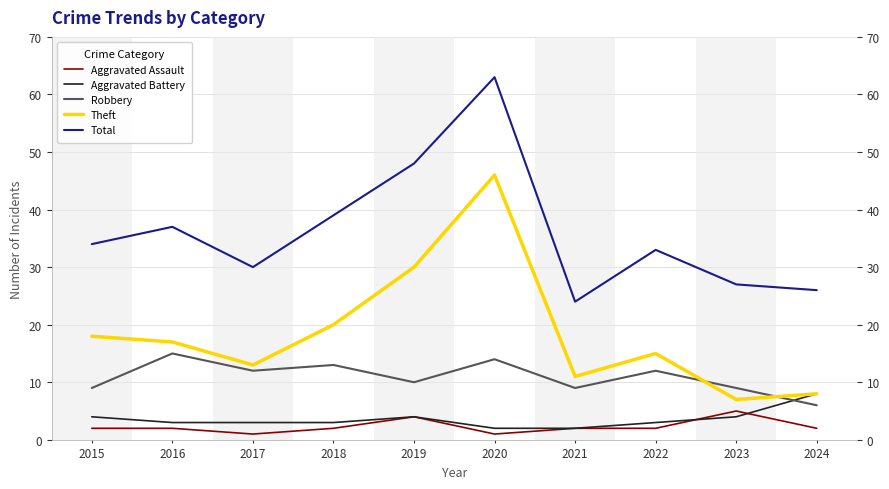

What is the highest value of the Total series?

63